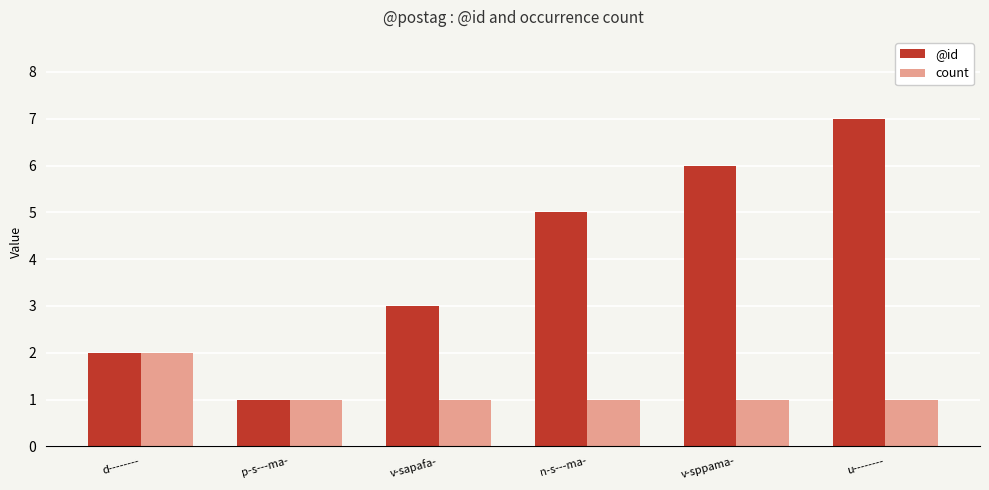

How many data points does each series have?

6